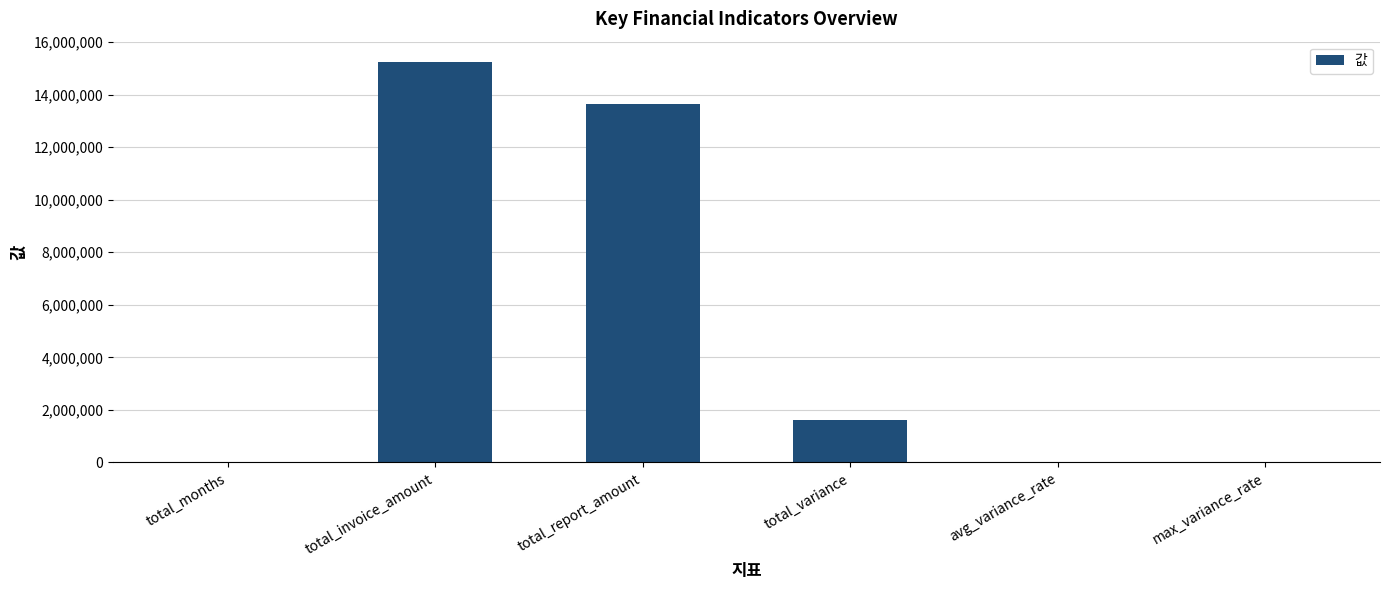

The value at total_report_amount is 18193173. True or false?

False